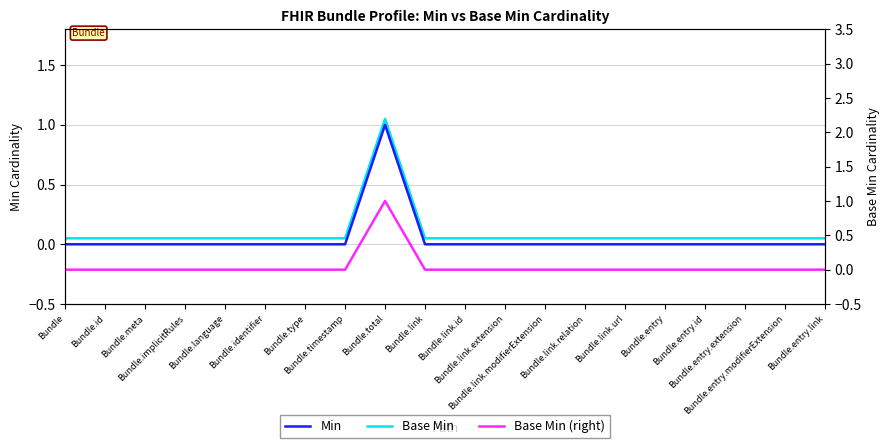

Reading left to right, transcribe all the data shown in this chart.

Min: Bundle=0.0	Bundle.id=0.0	Bundle.meta=0.0	Bundle.implicitRules=0.0	Bundle.language=0.0	Bundle.identifier=0.0	Bundle.type=0.0	Bundle.timestamp=0.0	Bundle.total=1.0	Bundle.link=0.0	Bundle.link.id=0.0	Bundle.link.extension=0.0	Bundle.link.modifierExtension=0.0	Bundle.link.relation=0.0	Bundle.link.url=0.0	Bundle.entry=0.0	Bundle.entry.id=0.0	Bundle.entry.extension=0.0	Bundle.entry.modifierExtension=0.0	Bundle.entry.link=0.0
Base Min: Bundle=0.1	Bundle.id=0.1	Bundle.meta=0.1	Bundle.implicitRules=0.1	Bundle.language=0.1	Bundle.identifier=0.1	Bundle.type=0.1	Bundle.timestamp=0.1	Bundle.total=1.1	Bundle.link=0.1	Bundle.link.id=0.1	Bundle.link.extension=0.1	Bundle.link.modifierExtension=0.1	Bundle.link.relation=0.1	Bundle.link.url=0.1	Bundle.entry=0.1	Bundle.entry.id=0.1	Bundle.entry.extension=0.1	Bundle.entry.modifierExtension=0.1	Bundle.entry.link=0.1
Base Min (right): Bundle=0.0	Bundle.id=0.0	Bundle.meta=0.0	Bundle.implicitRules=0.0	Bundle.language=0.0	Bundle.identifier=0.0	Bundle.type=0.0	Bundle.timestamp=0.0	Bundle.total=1.0	Bundle.link=0.0	Bundle.link.id=0.0	Bundle.link.extension=0.0	Bundle.link.modifierExtension=0.0	Bundle.link.relation=0.0	Bundle.link.url=0.0	Bundle.entry=0.0	Bundle.entry.id=0.0	Bundle.entry.extension=0.0	Bundle.entry.modifierExtension=0.0	Bundle.entry.link=0.0